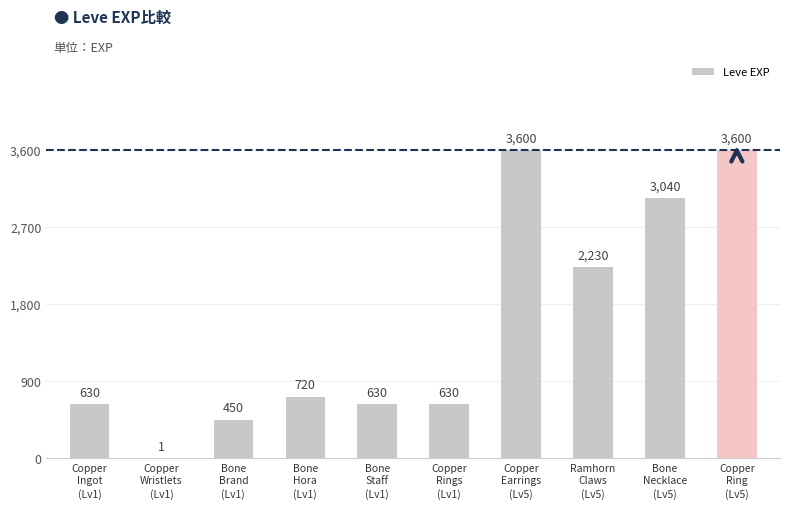

What is the sum of all values?

15531